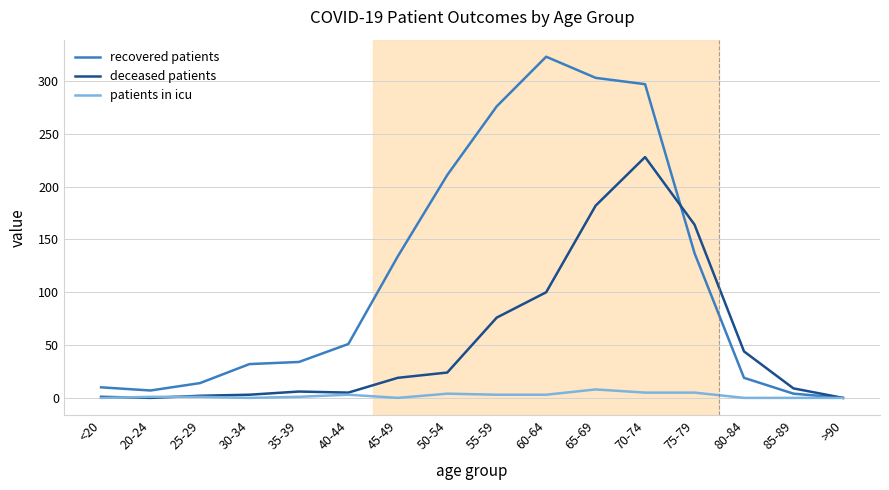

Is it true that recovered patients equals 83 at 45-49?

False